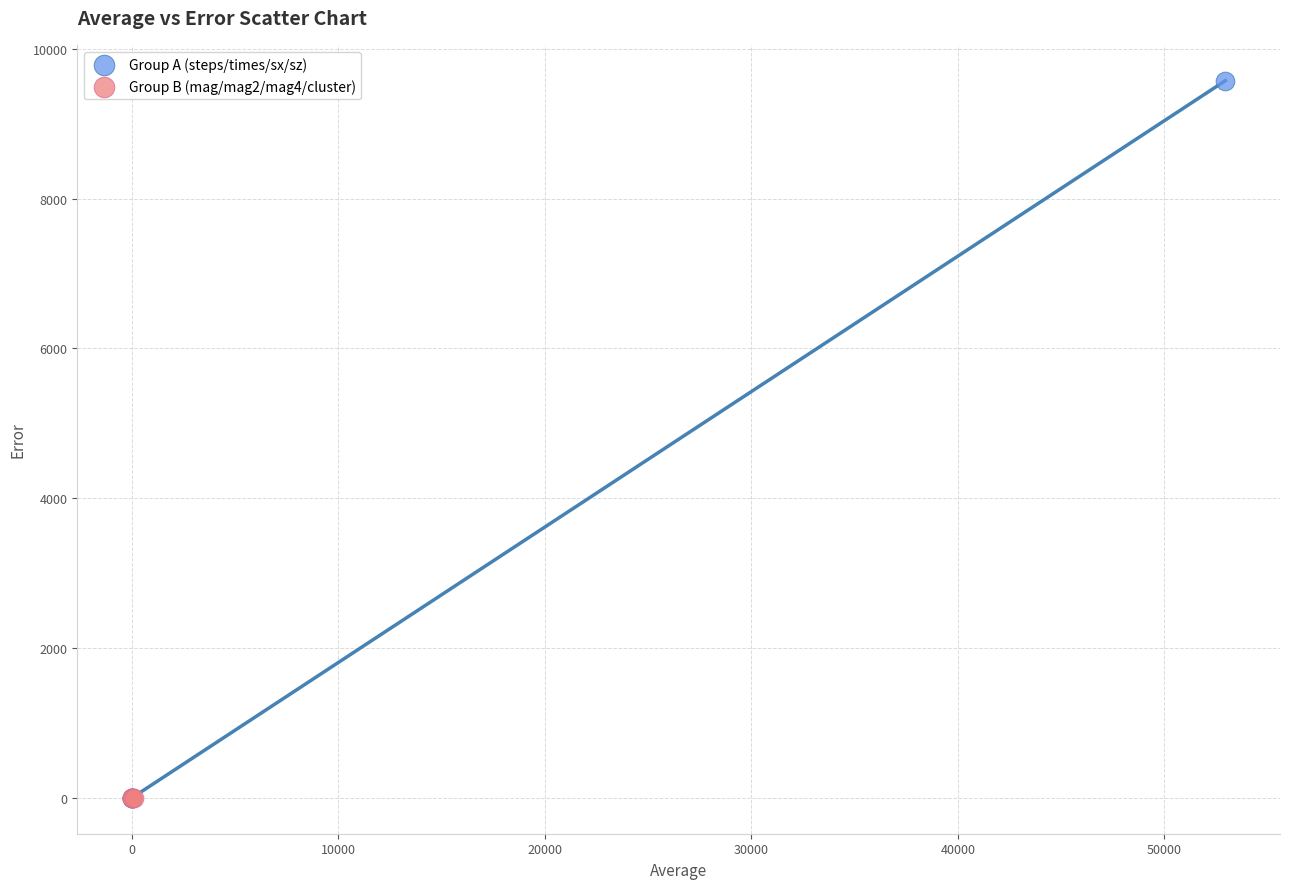

Which series has the widest spread of Y values?

Group A (steps/times/sx/sz)